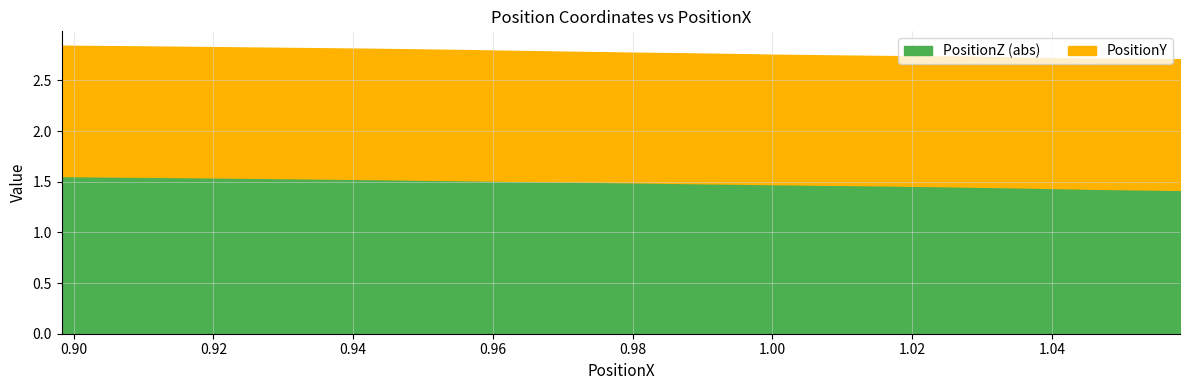

Does the chart have visible grid lines?

Yes